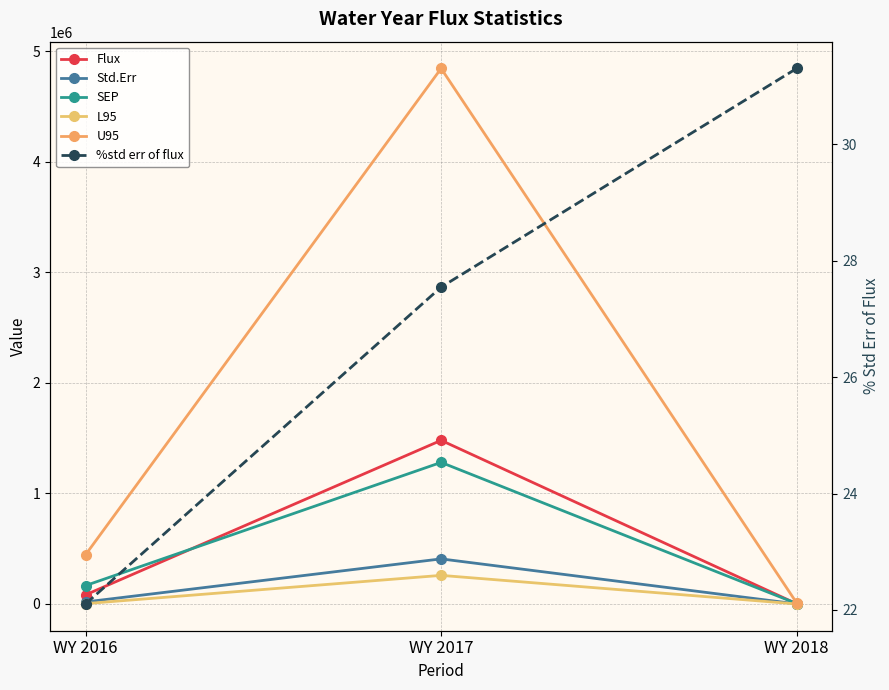

Where is Flux nearest to the value 740619?

WY 2016